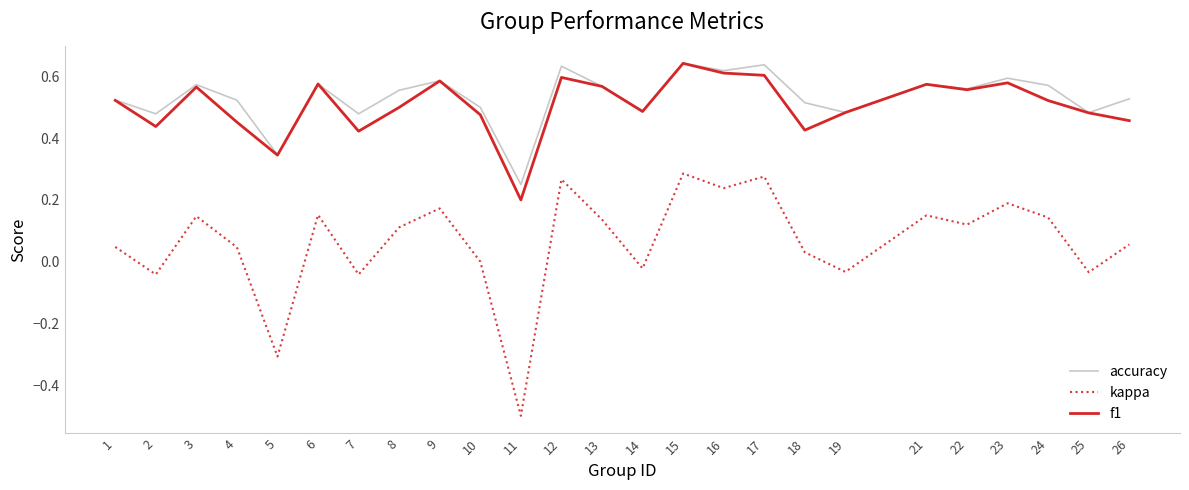

The value of accuracy at 23 is 0.3. True or false?

False